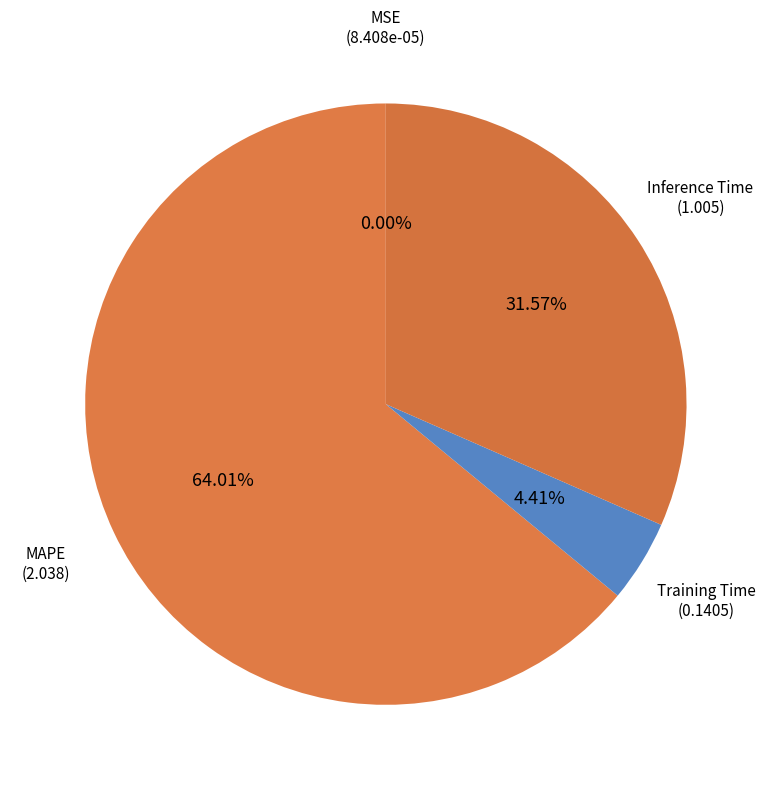

Which category has the biggest portion of the pie?

MAPE